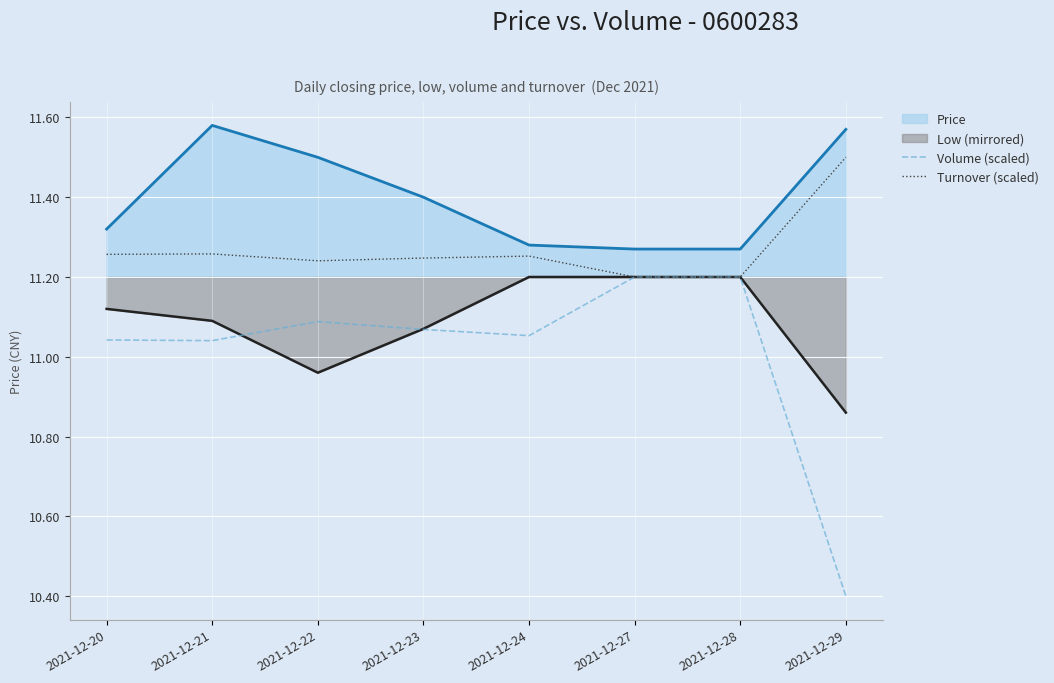

What is the difference between the second highest and second lowest values in the Volume (scaled) series?

0.2